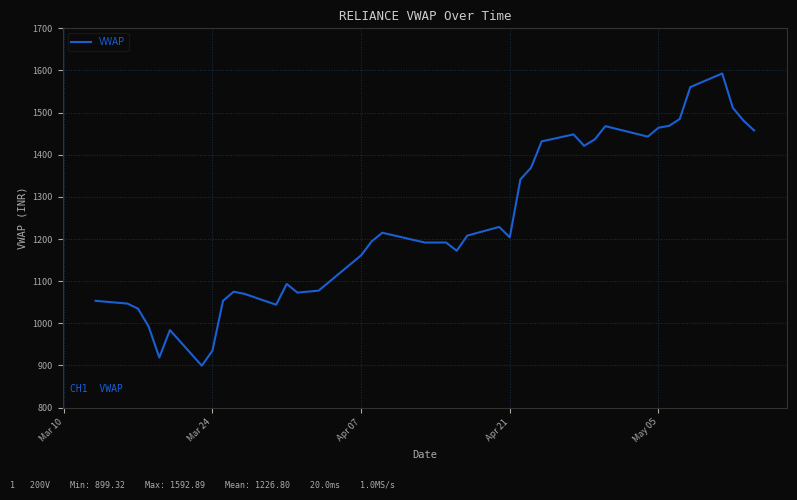

What is the greatest value displayed?

1592.9